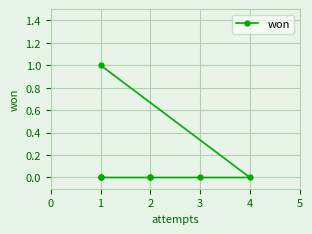

How many values exceed 0?

1